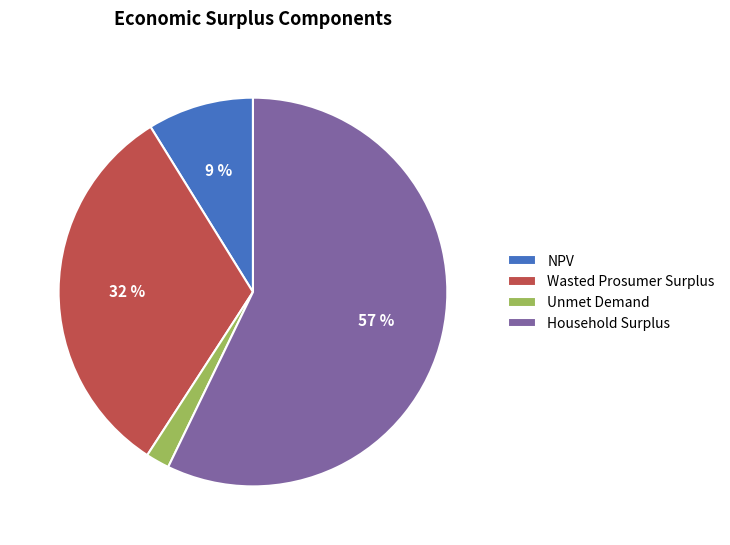

Approximately how many times larger is the value at Wasted Prosumer Surplus compared to Household Surplus?

0.6